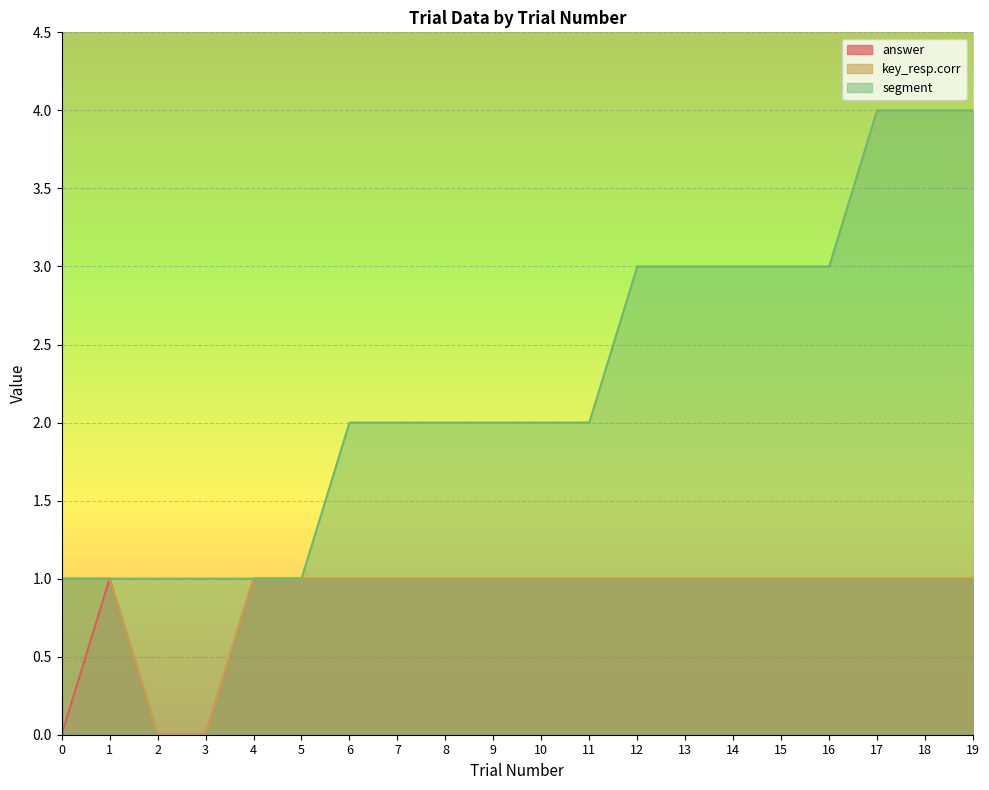

List the series in order of their peak value, lowest first.

answer, key_resp.corr, segment